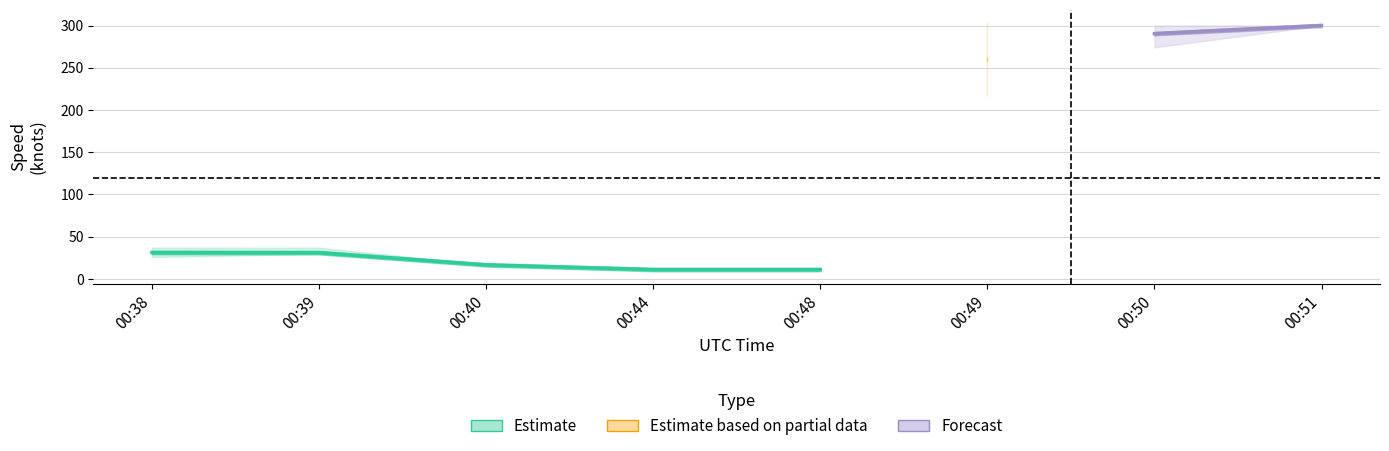

Where is Speed_upper nearest to the value 160?

00:38